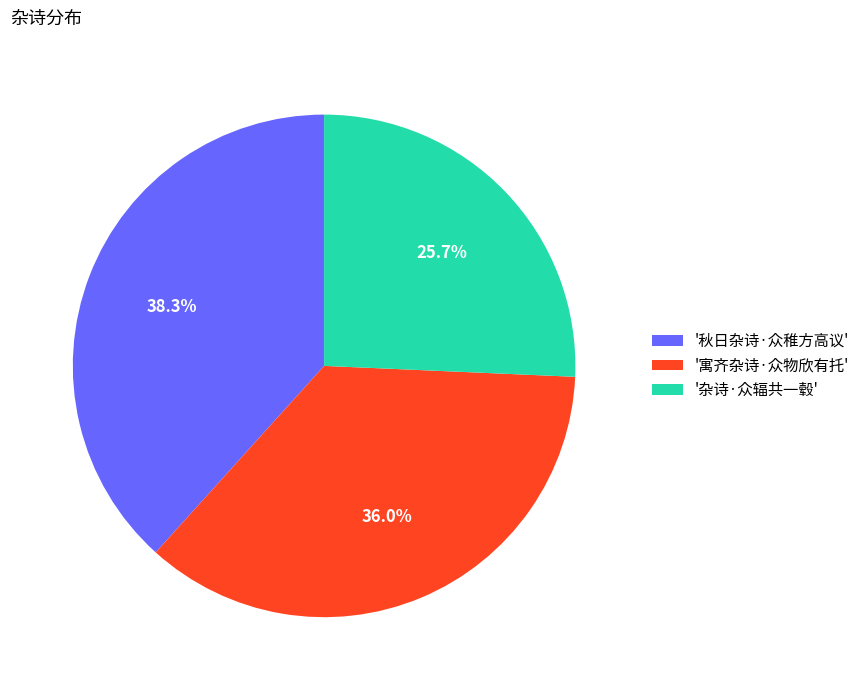

Rank the categories by value from lowest to highest.

'杂诗·众辐共一毂', '寓齐杂诗·众物欣有托', '秋日杂诗·众稚方高议'